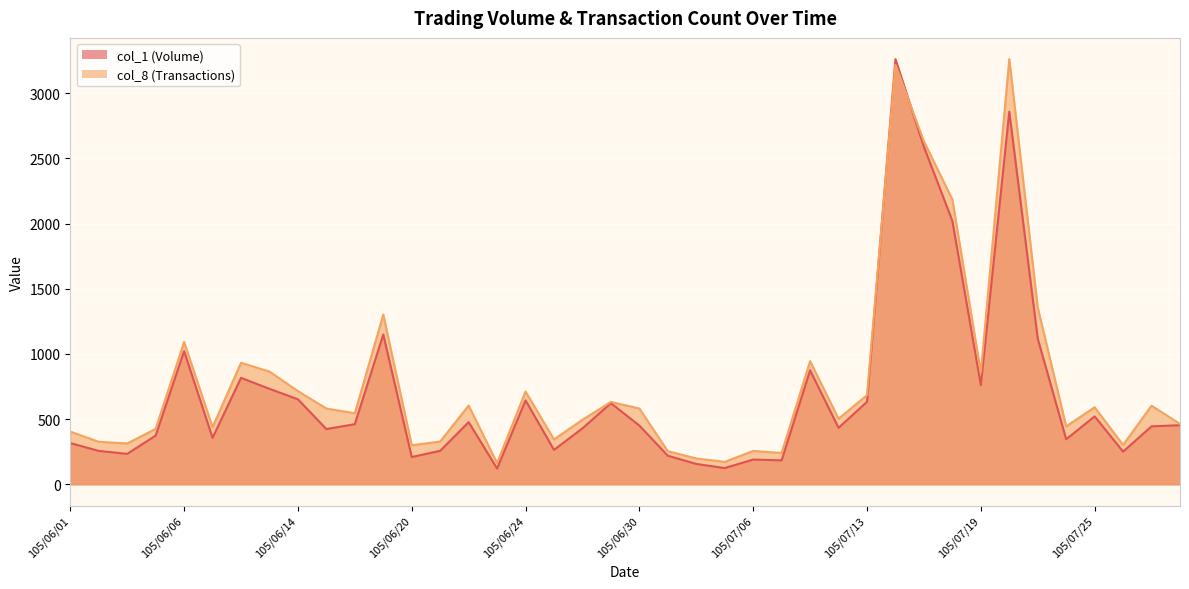

What position from the left is 105/07/25?

37